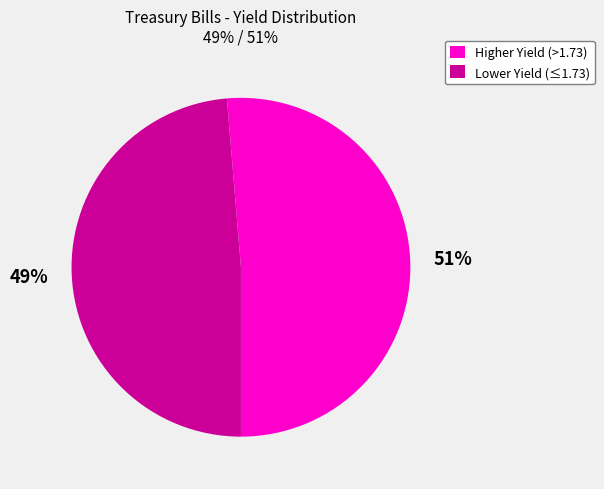

How many slices are in this pie chart?

2